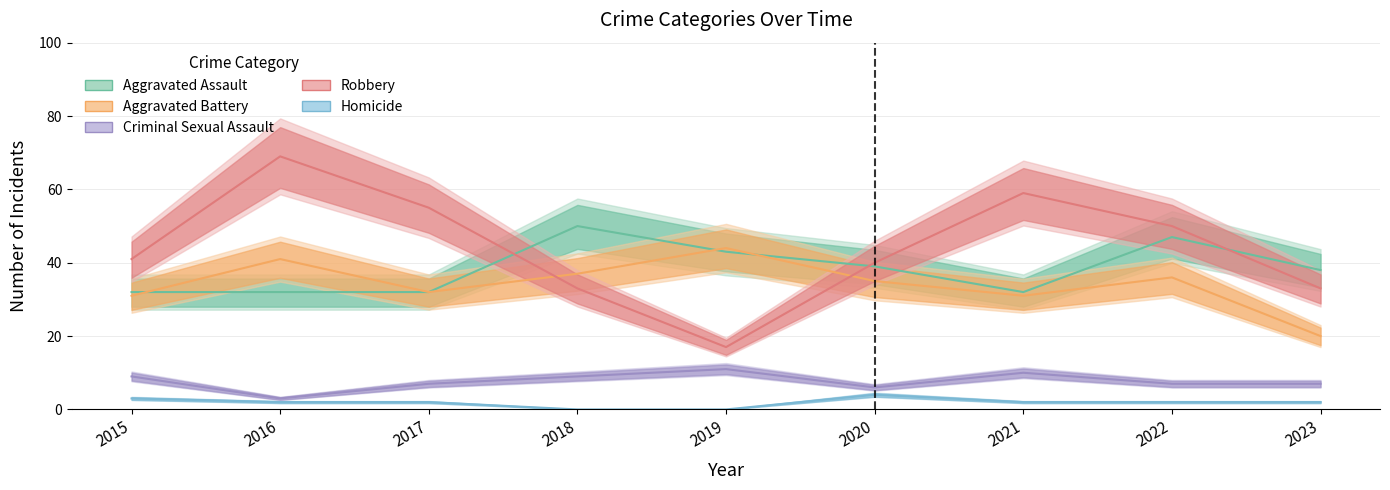

How many values in the Robbery series are below 41?

4